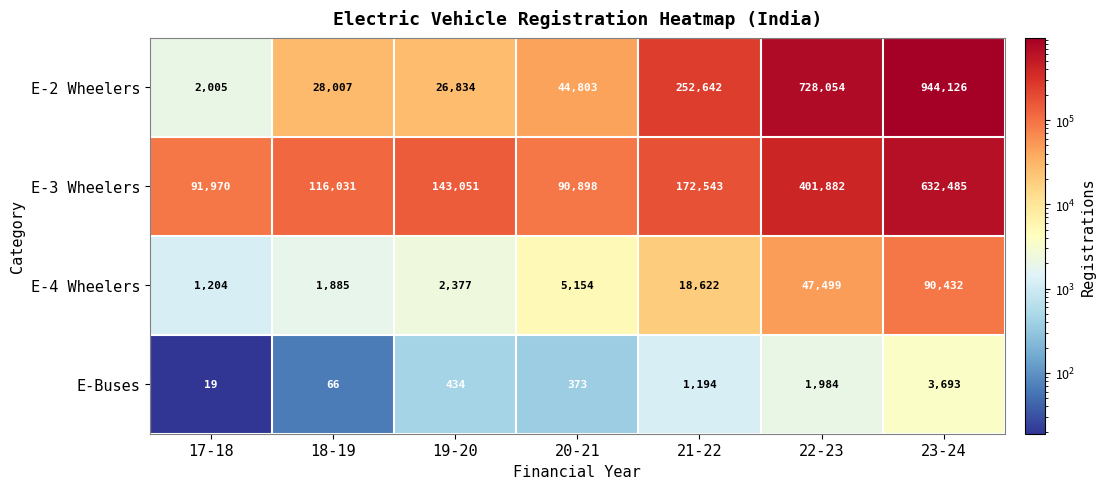

Which series changed the most between 17-18 and 23-24?

E-2 Wheelers